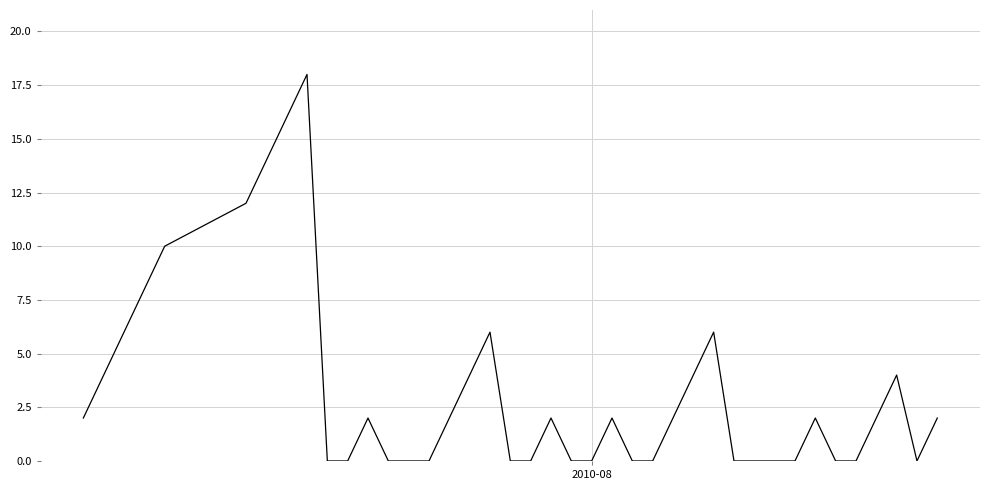

What is the difference between the maximum and minimum values?

18